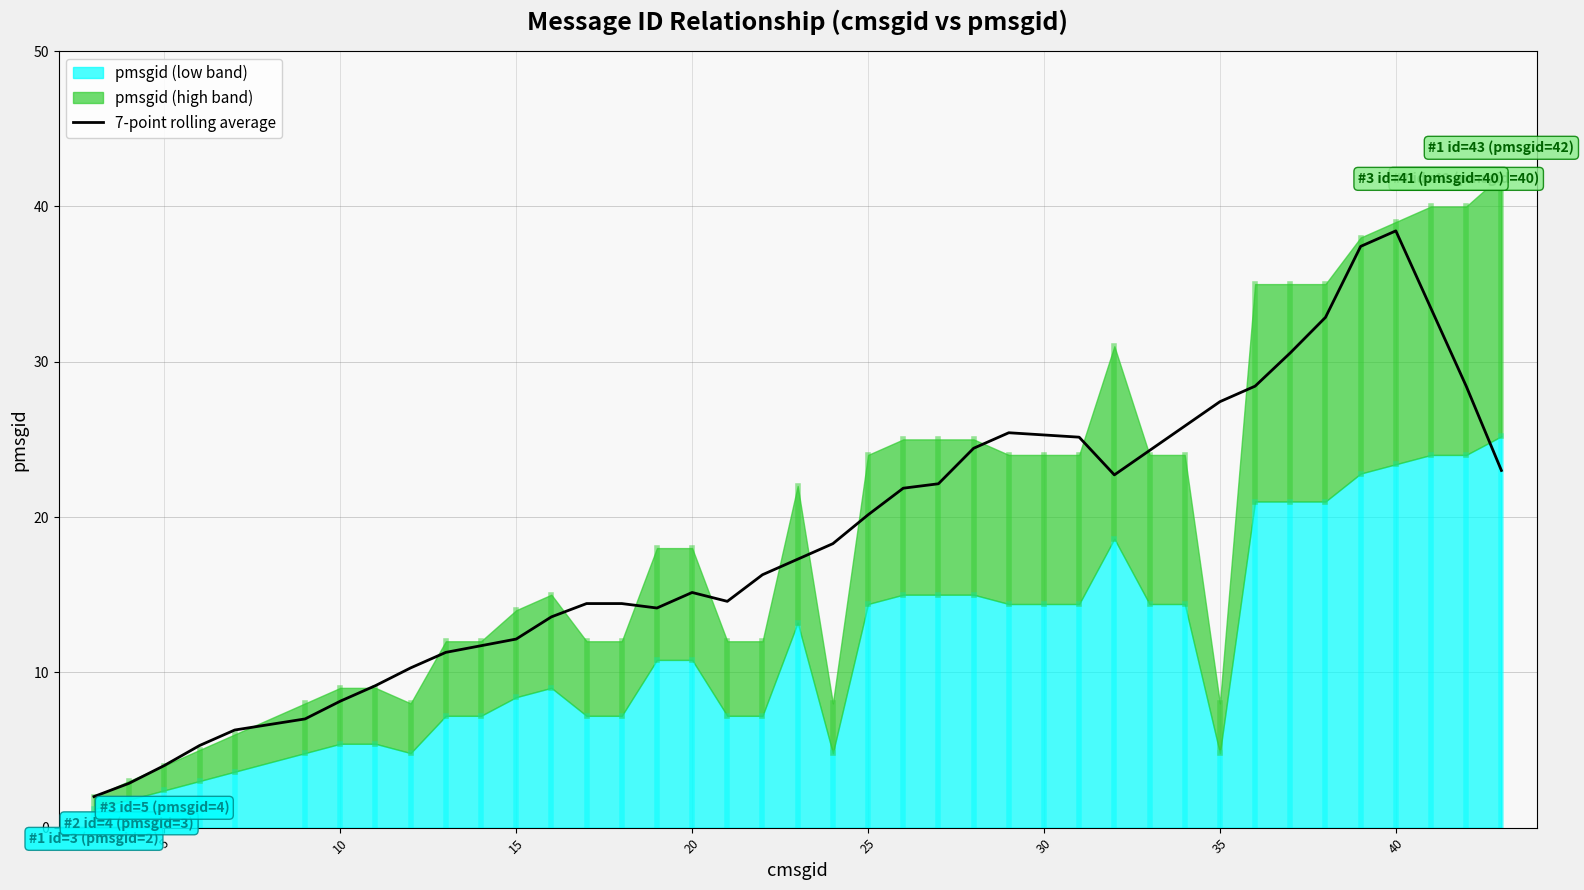

What is the maximum value for 7-point rolling average?

38.4